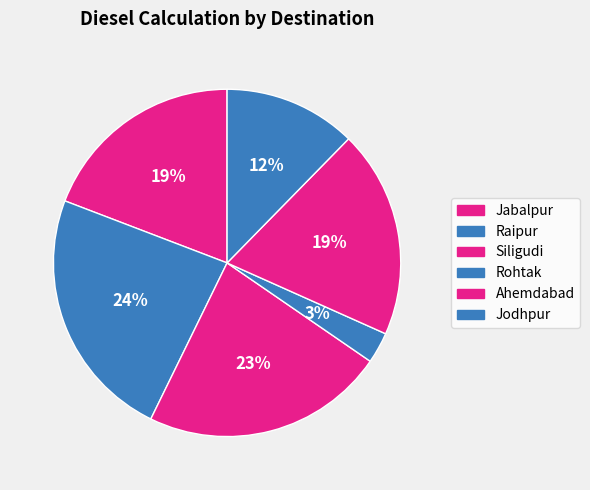

Is it true that Jodhpur is 12% of the pie?

True